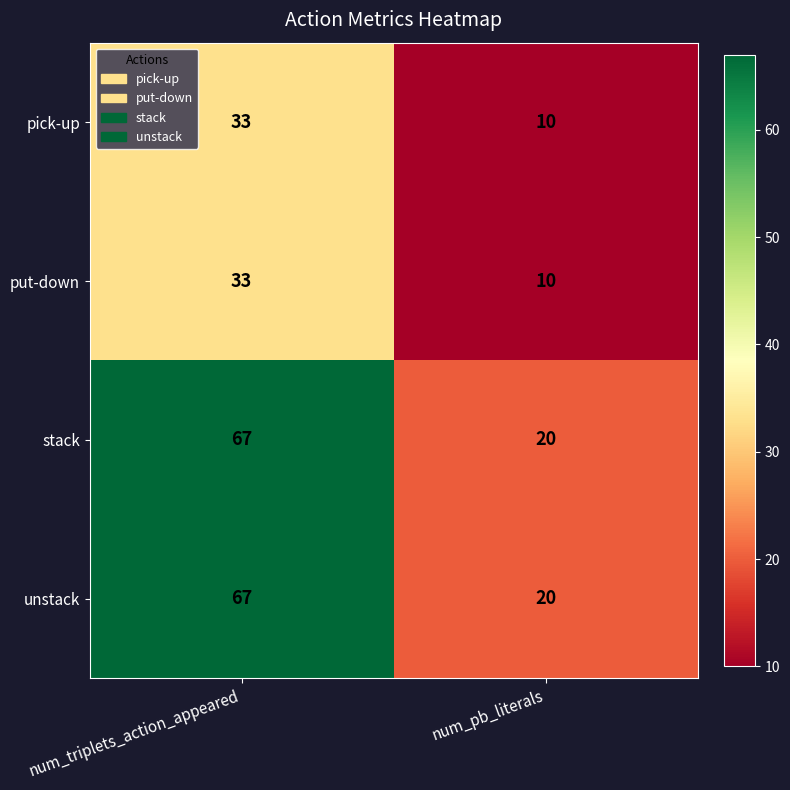

Count the number of data series in this chart.

4